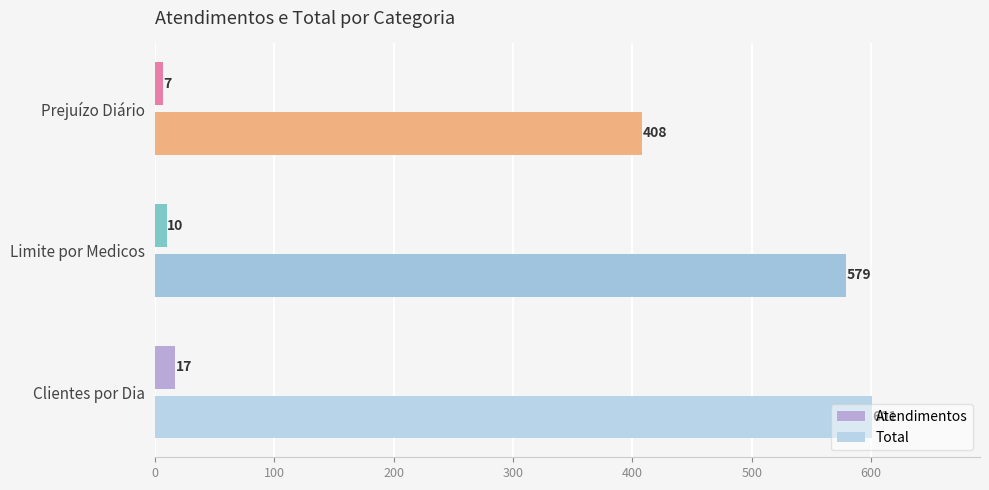

True or false: Total has a value of 601 at Clientes por Dia.

True